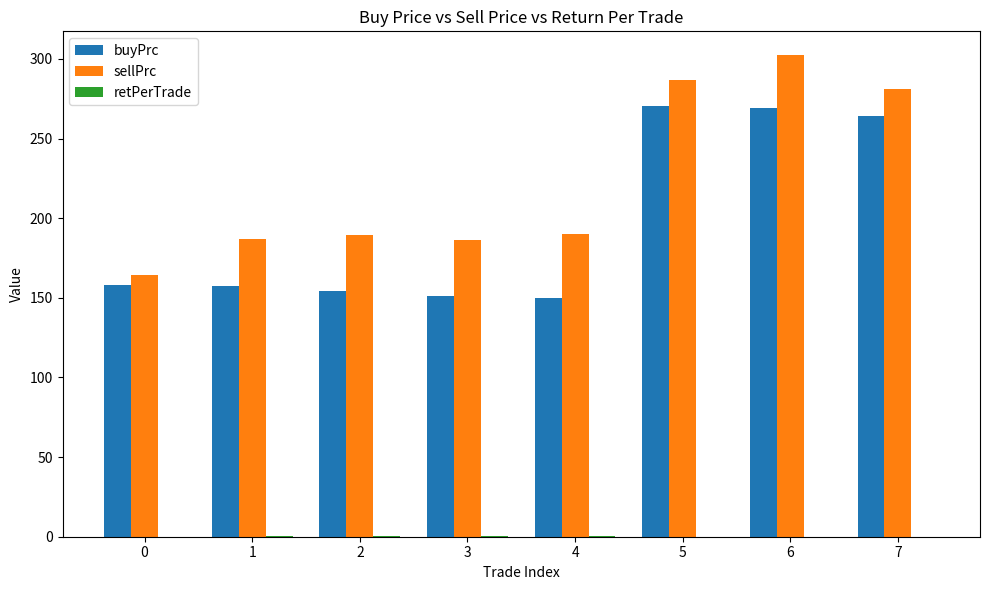

Which series has the largest total across all categories?

sellPrc